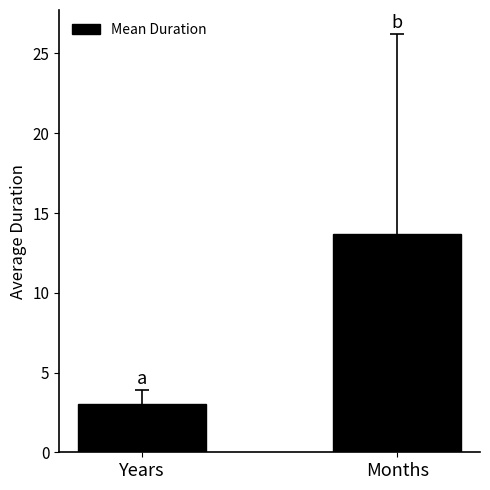

Count the number of categories in the chart.

2